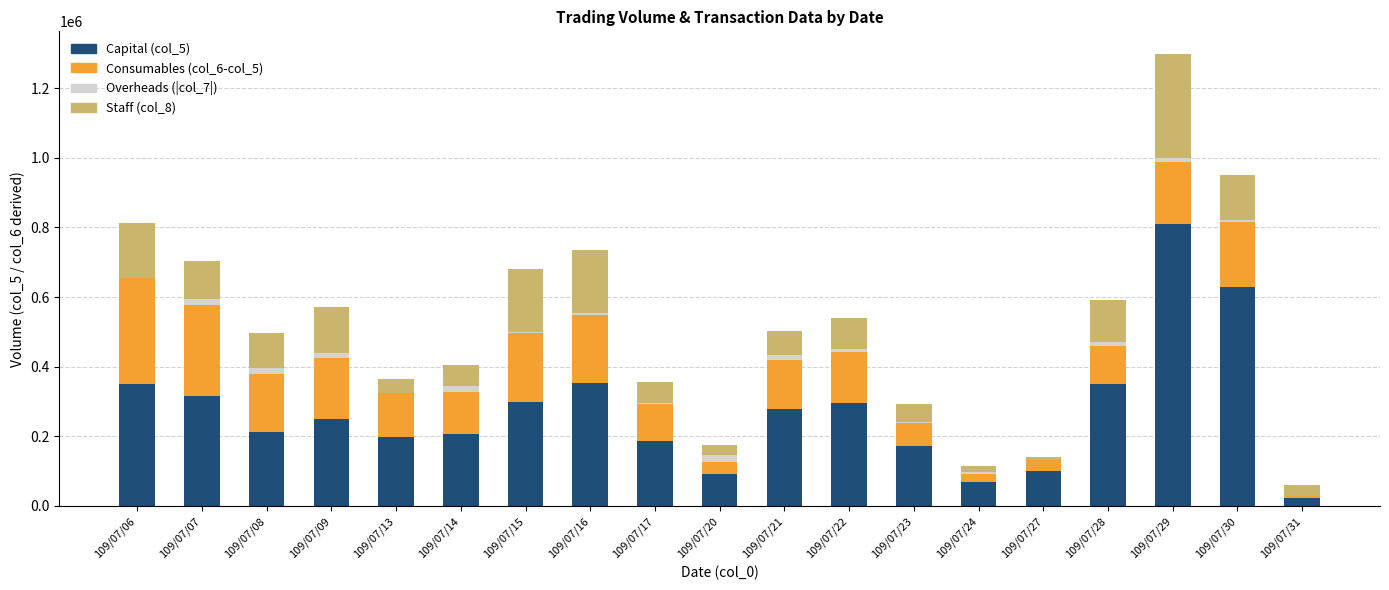

How many data points does each series have?

19